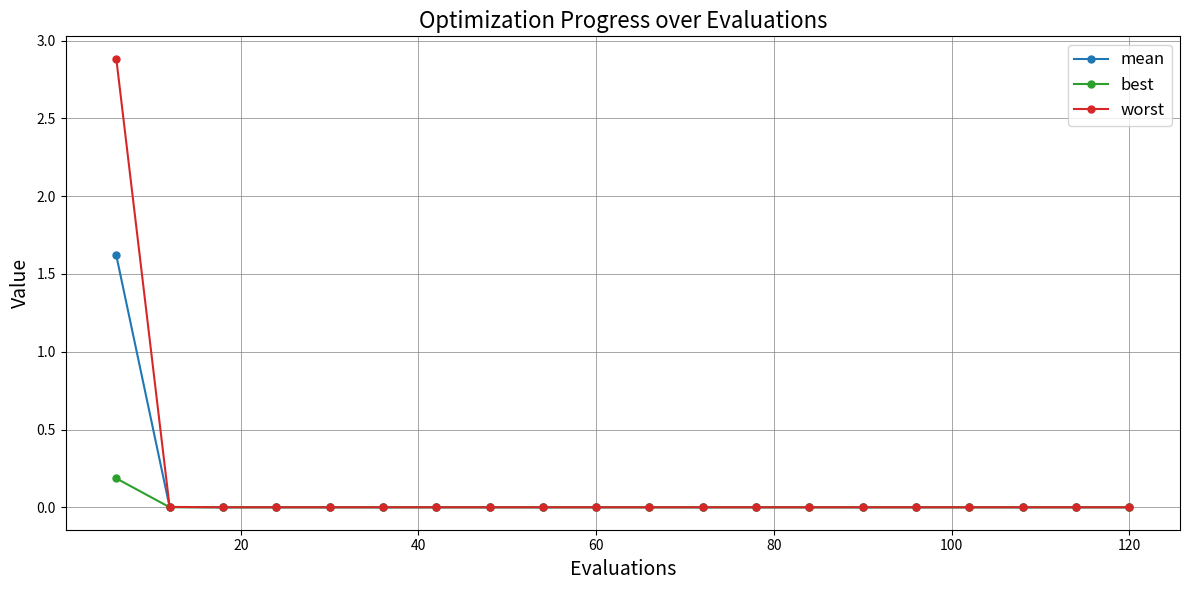

Rank the series by their average value, from highest to lowest.

worst, mean, best